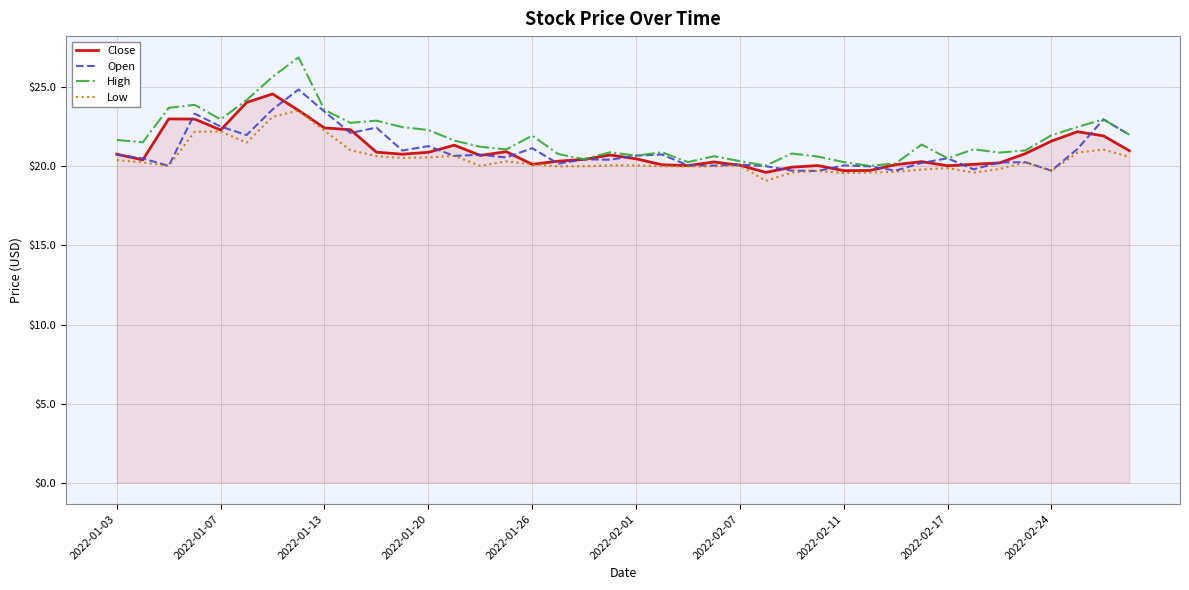

What is the smallest value displayed?

19.1